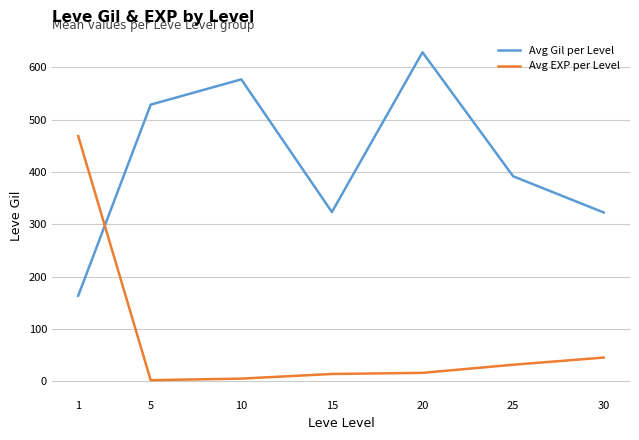

What is the minimum value for Avg EXP per Level?

2.3